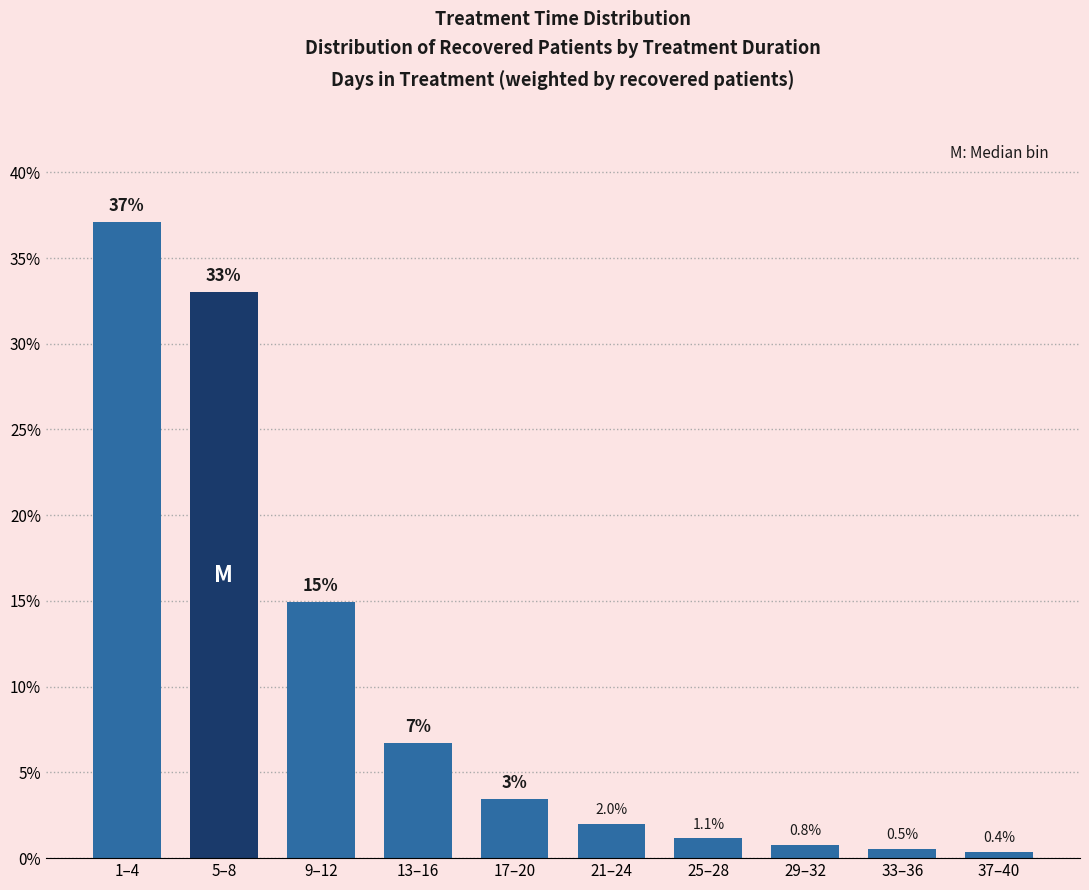

List the labels in order of value, smallest first.

37–40, 33–36, 29–32, 25–28, 21–24, 17–20, 13–16, 9–12, 5–8, 1–4